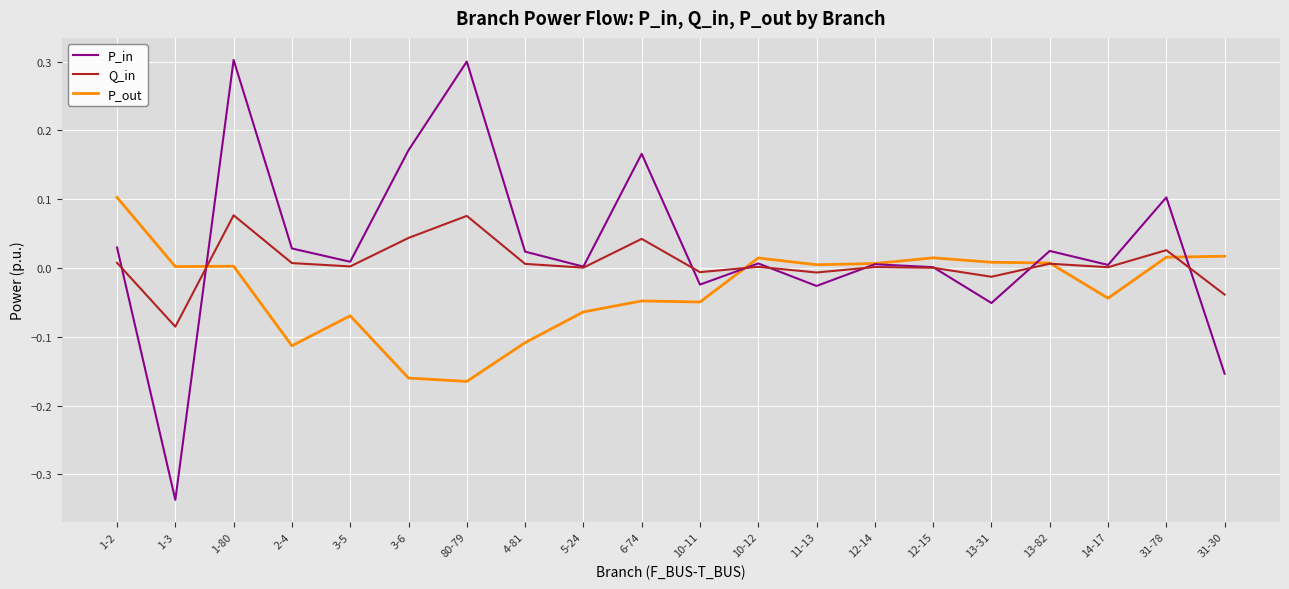

What are all the series names shown in the legend?

P_in, Q_in, P_out